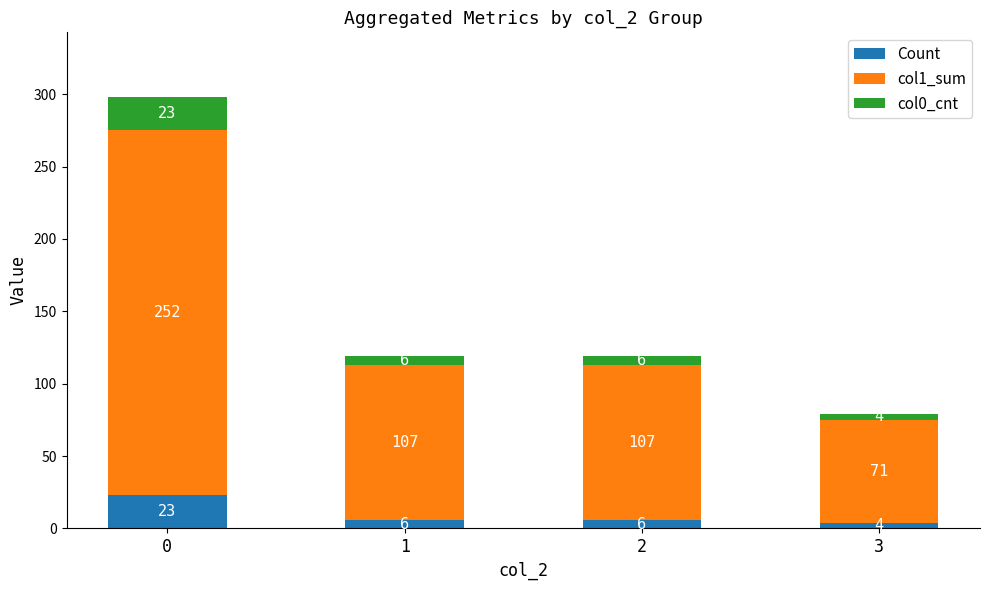

What is the value of the Count bar at the 3rd from the left?

6